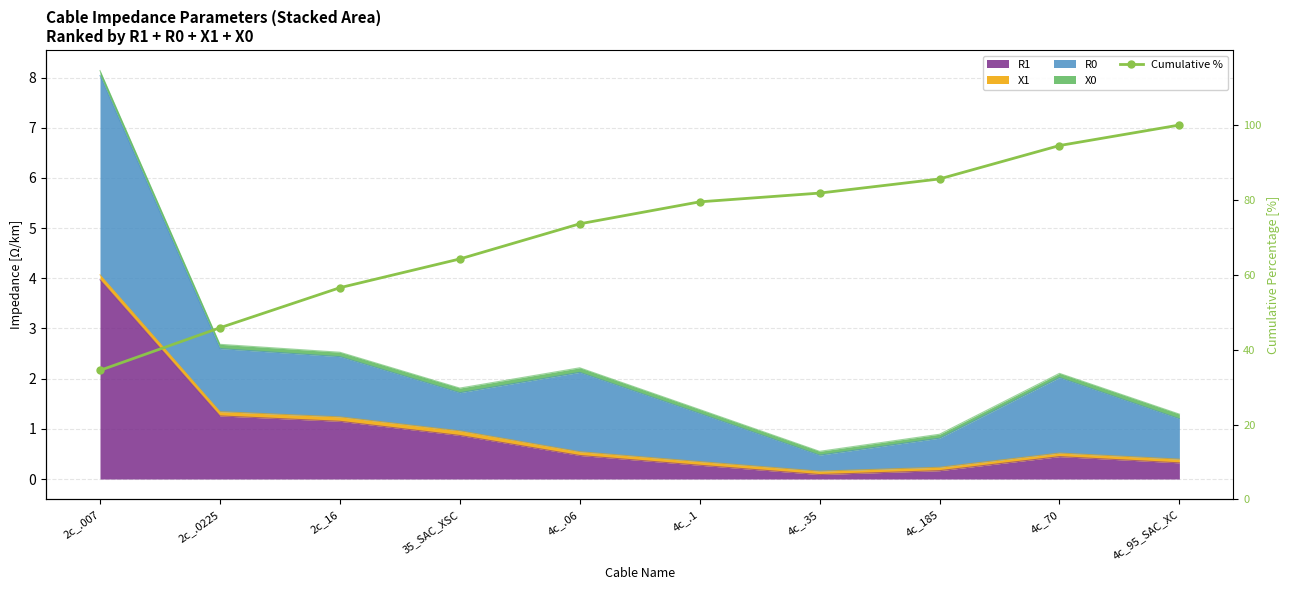

Rank the categories by value from highest to lowest.

4c_95_SAC_XC, 4c_70, 4c_185, 4c_.35, 4c_.1, 4c_.06, 35_SAC_XSC, 2c_16, 2c_.0225, 2c_.007